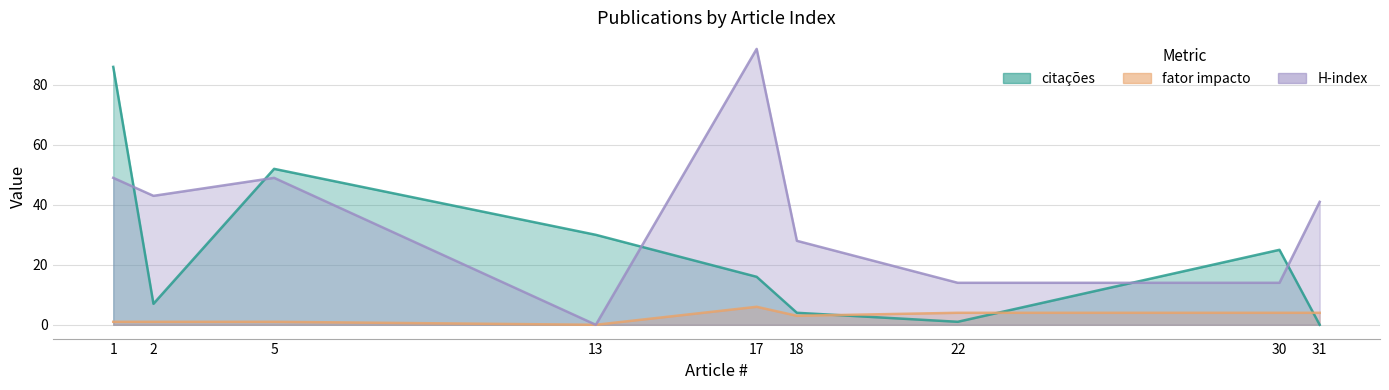

Reading left to right, list all the values displayed in this chart.

citações: 1=86	2=7	5=52	13=30	17=16	18=4	22=1	30=25	31=0
fator impacto: 1=1	2=1	5=1	13=0	17=6	18=3	22=4	30=4	31=4
H-index: 1=49	2=43	5=49	13=0	17=92	18=28	22=14	30=14	31=41